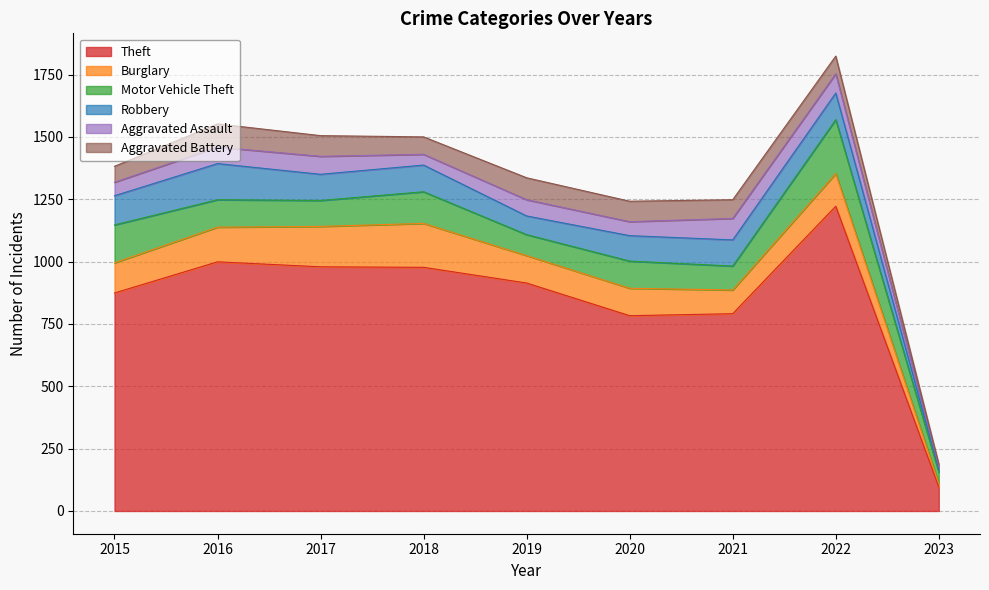

At 2015, list the series in order from largest to smallest.

Theft, Motor Vehicle Theft, Burglary, Robbery, Aggravated Battery, Aggravated Assault